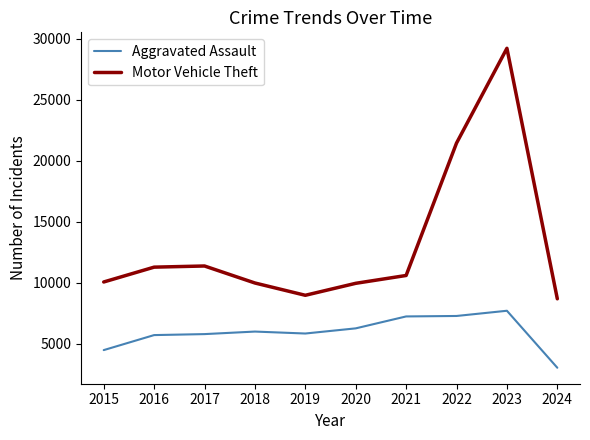

List the series in order of their overall mean, lowest first.

Aggravated Assault, Motor Vehicle Theft